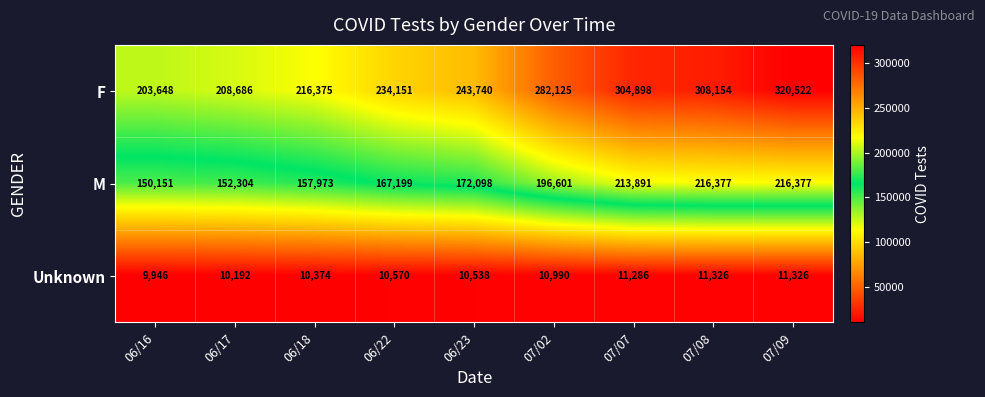

Is it true that F equals 243740 at 06/23?

True